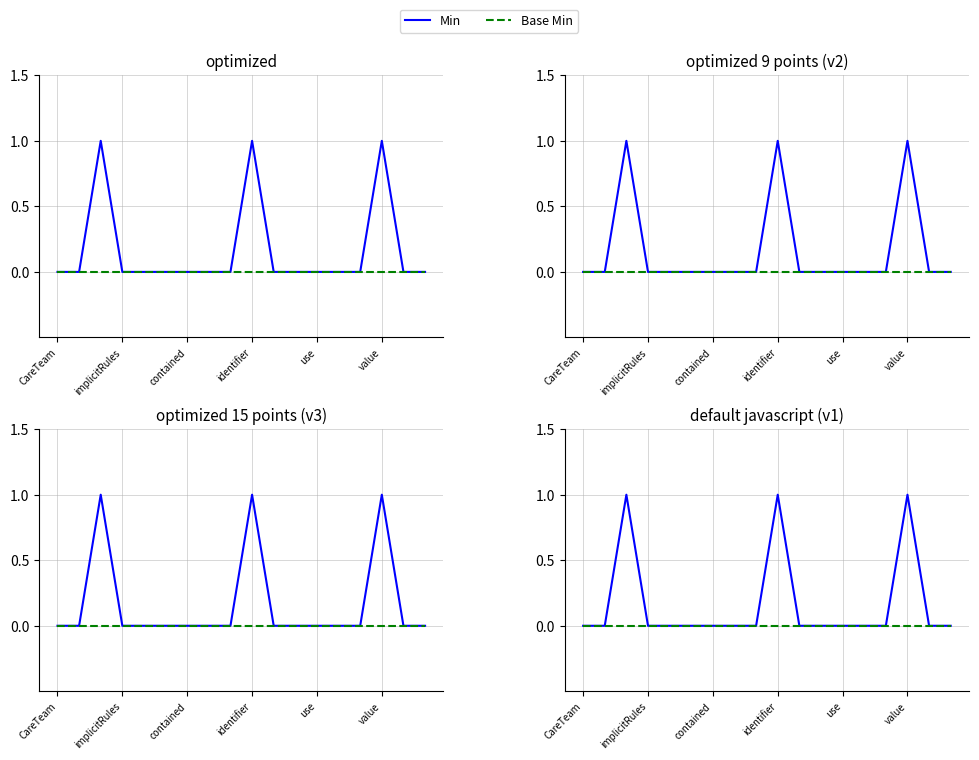

Which series has the largest range (max minus min)?

Min